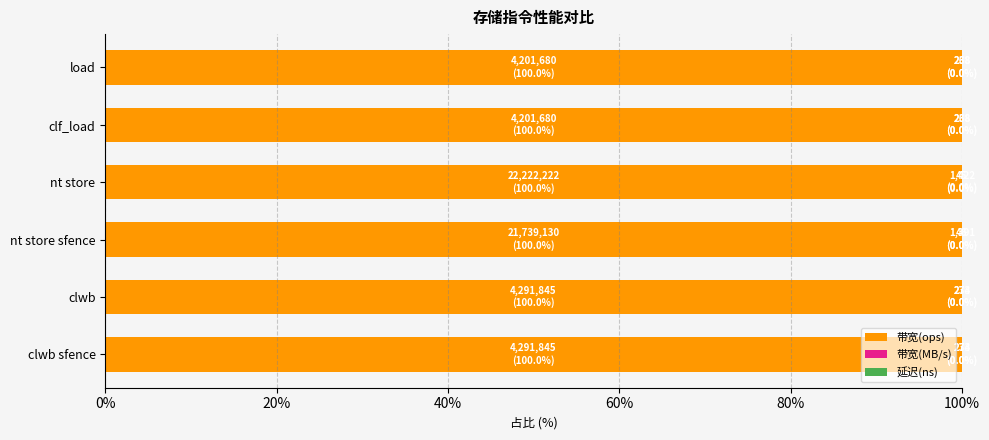

Is it true that 带宽(ops) equals 36.8 at nt store sfence?

False